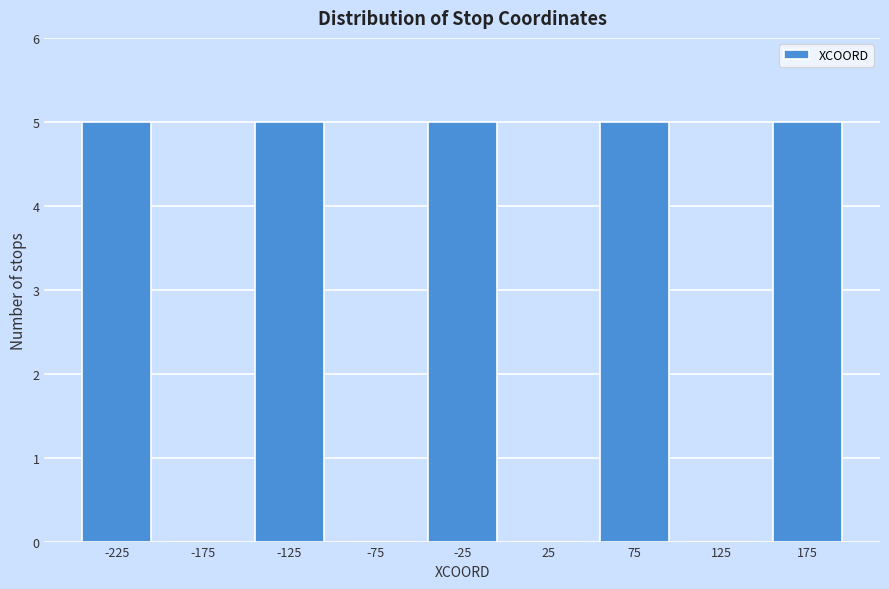

Reading left to right, what are all the values shown in this chart?

-225=5	-175=0	-125=5	-75=0	-25=5	25=0	75=5	125=0	175=5